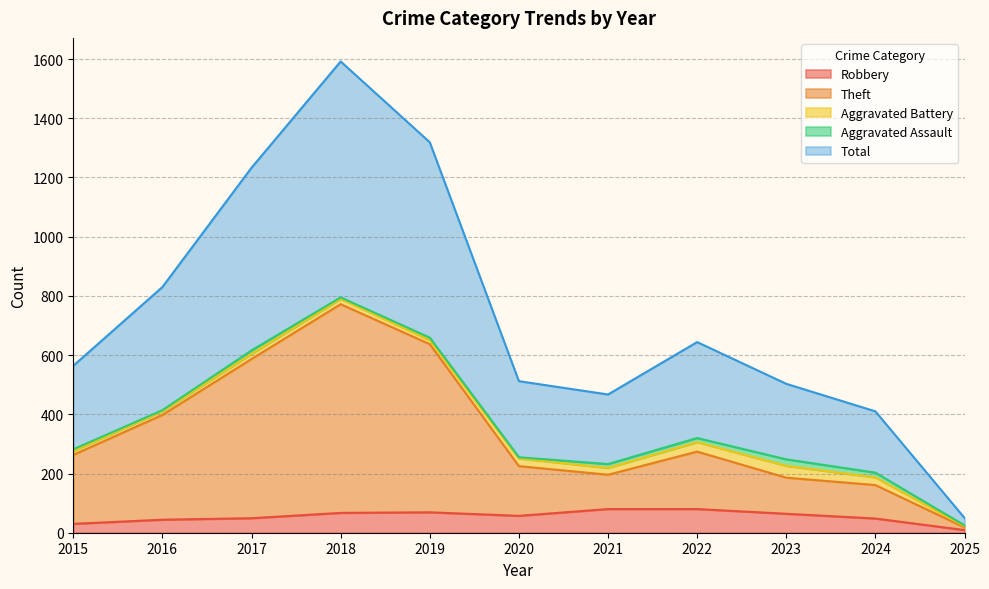

At which label is Robbery closest to 44?

2016